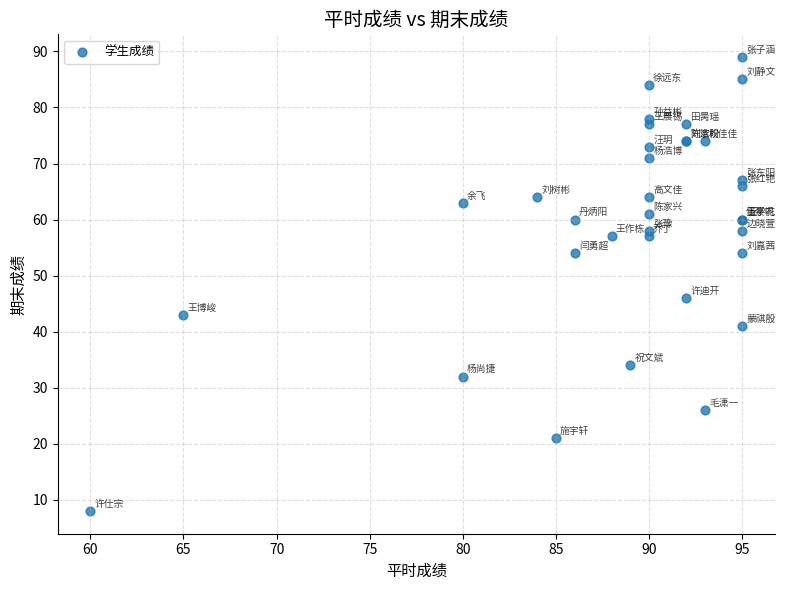

What Y value in the scatter plot is closest to 48?

46